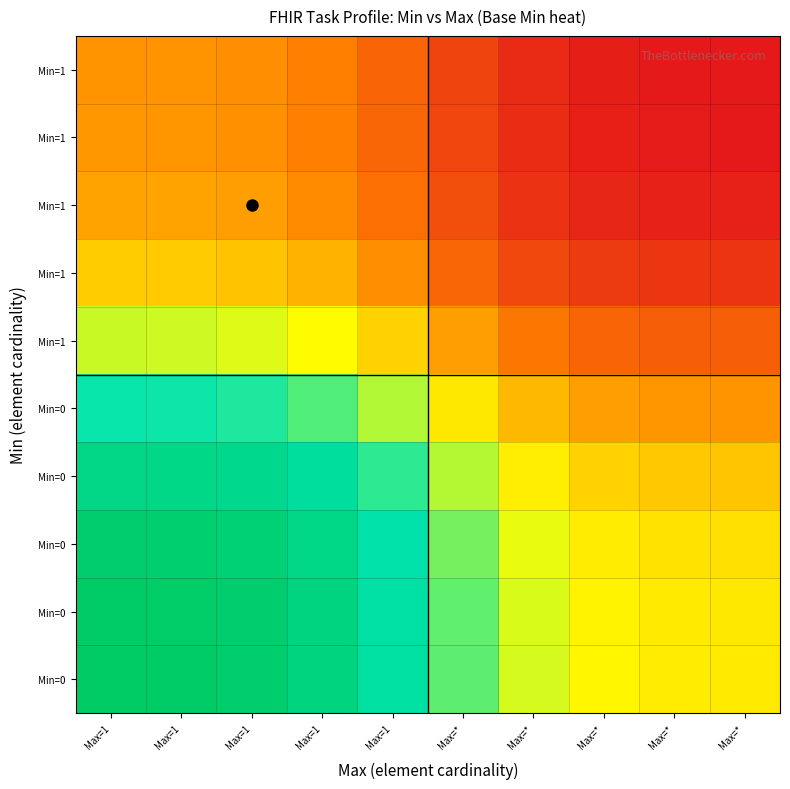

Count the number of data series in this chart.

10